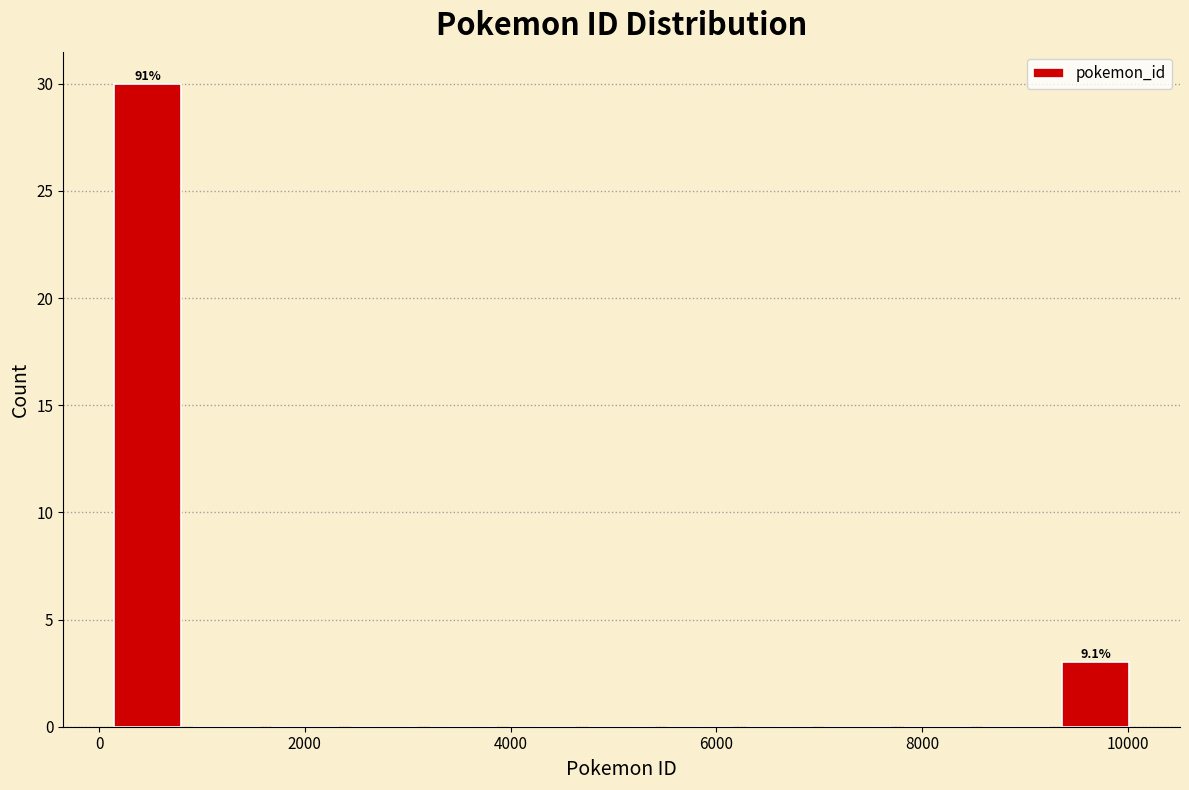

Around what value on the x-axis is the tallest bar? Give the approximate position of its centre, as read against the axis.

400